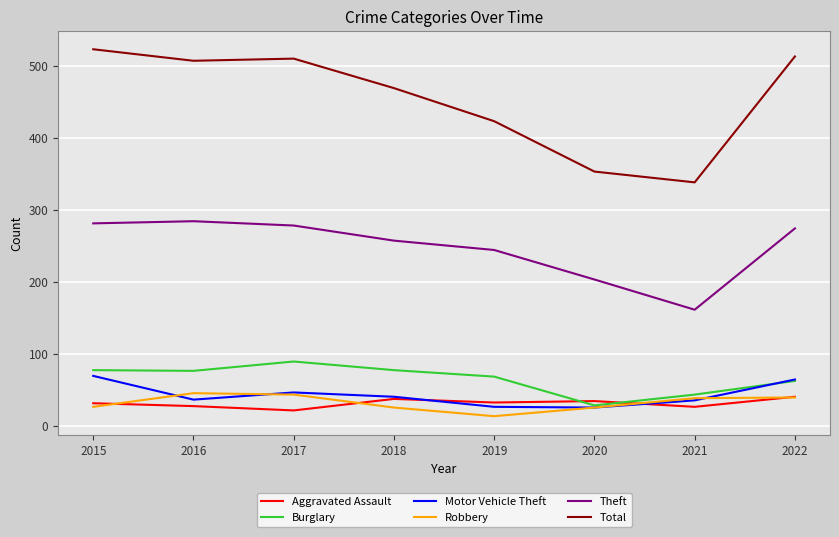

Which series has the largest total across all categories?

Total